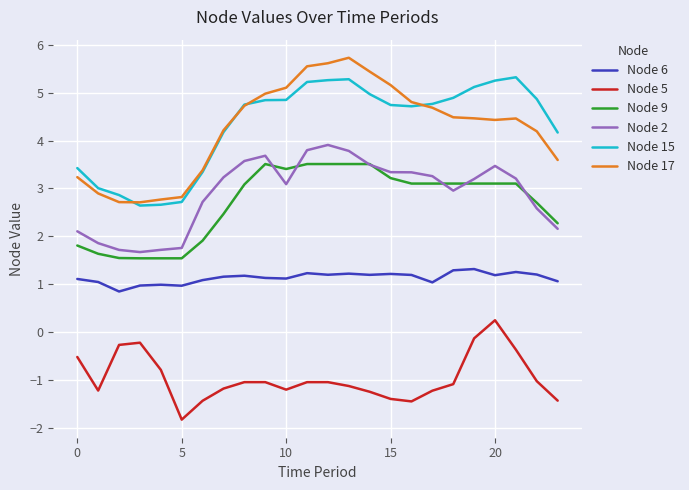

True or false: Node 6 and Node 9 intersect in this chart.

False